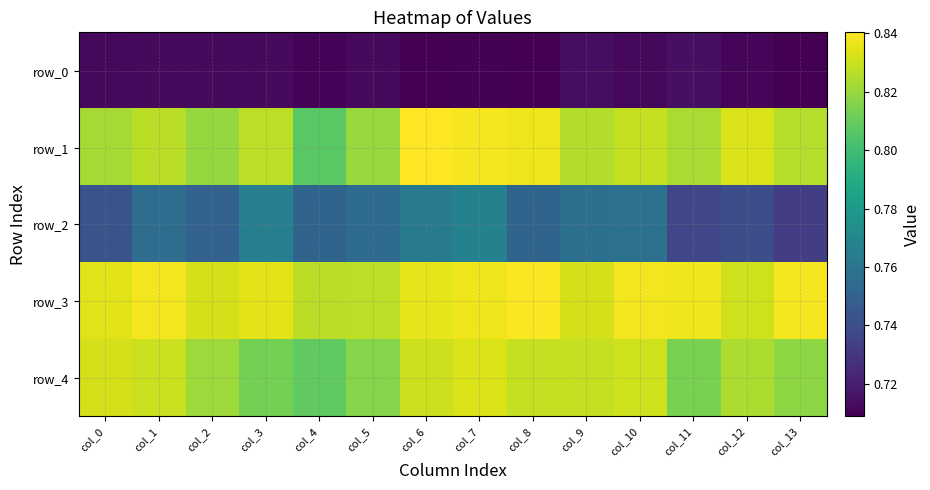

What is the highest value of the row_0 series?

0.7